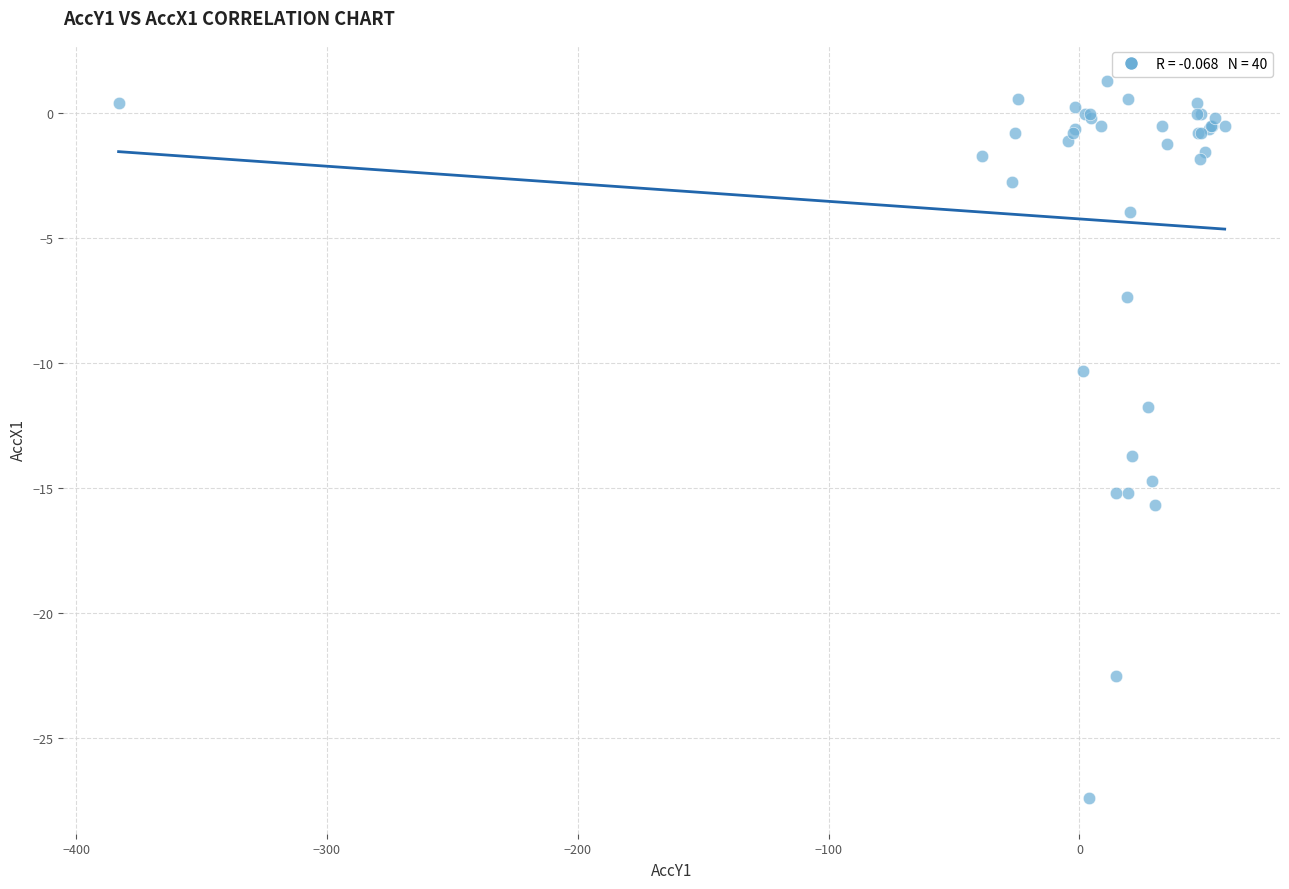

What Y value in the scatter plot is closest to -13?

-13.7